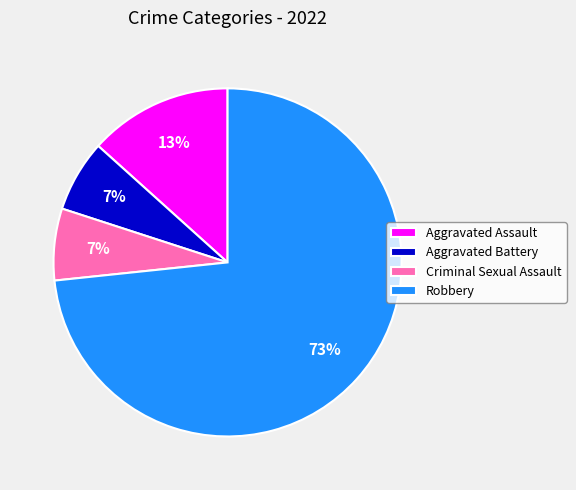

The Aggravated Assault slice represents 23% of the pie. True or false?

False